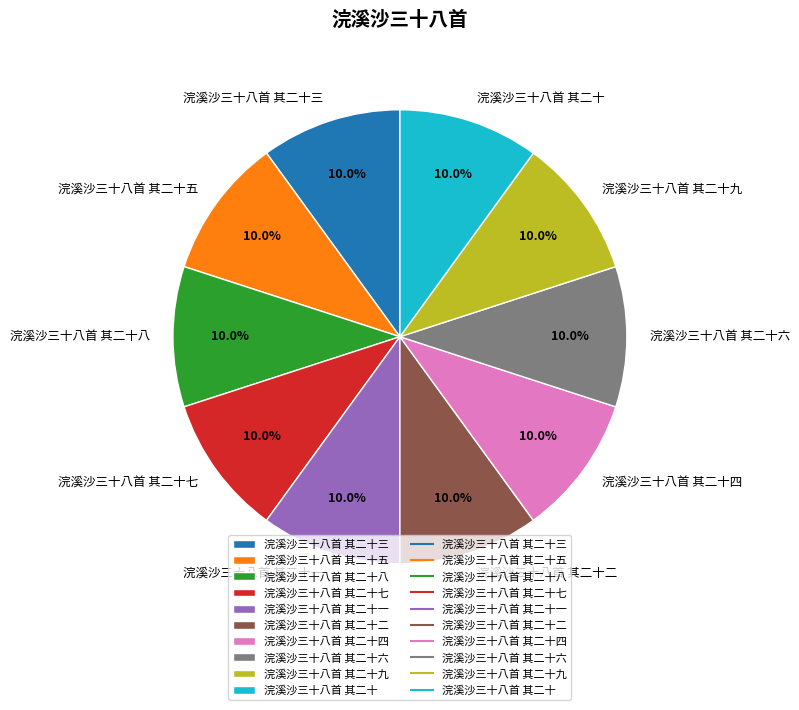

Is it true that 浣溪沙三十八首 其二十八 is 10% of the pie?

True